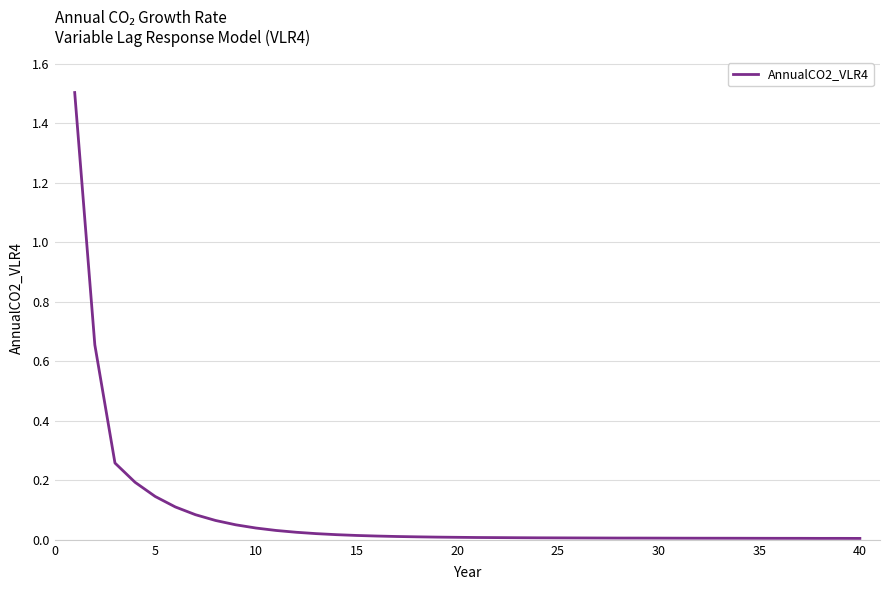

What is the difference between the maximum and minimum values?

1.5